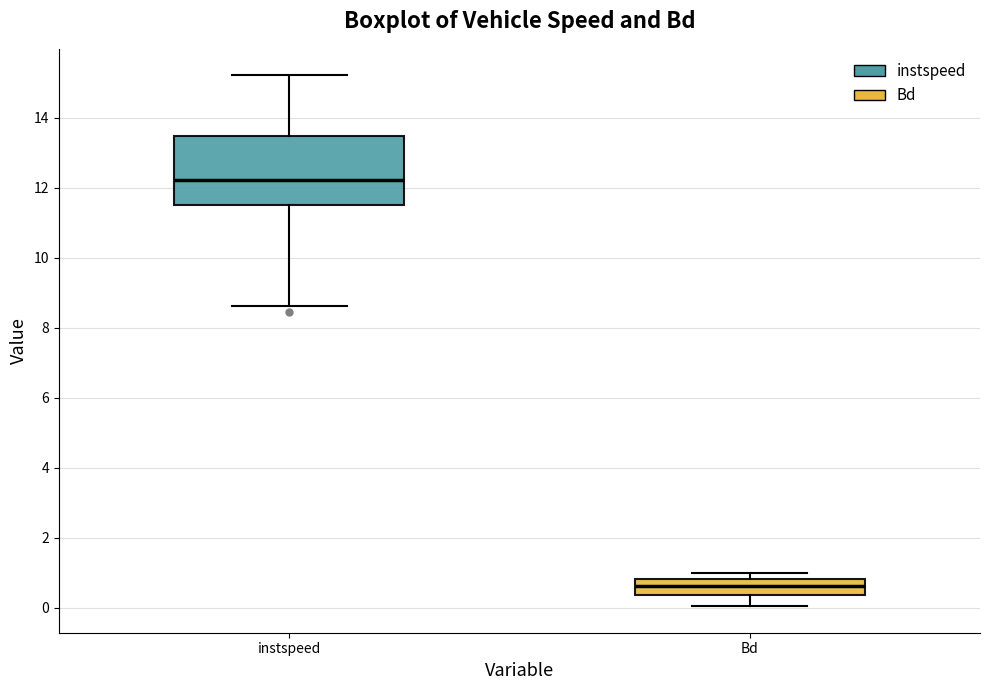

Which box's median line is the highest?

instspeed